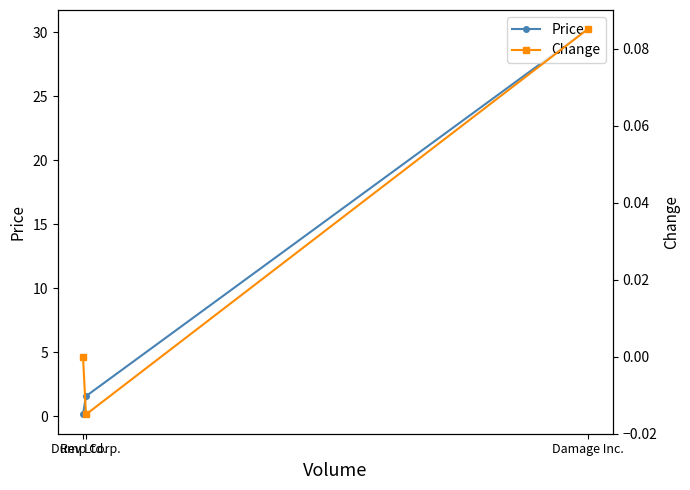

Rank the categories by Price value from lowest to highest.

Rev Ltd., Dump Corp., Damage Inc.